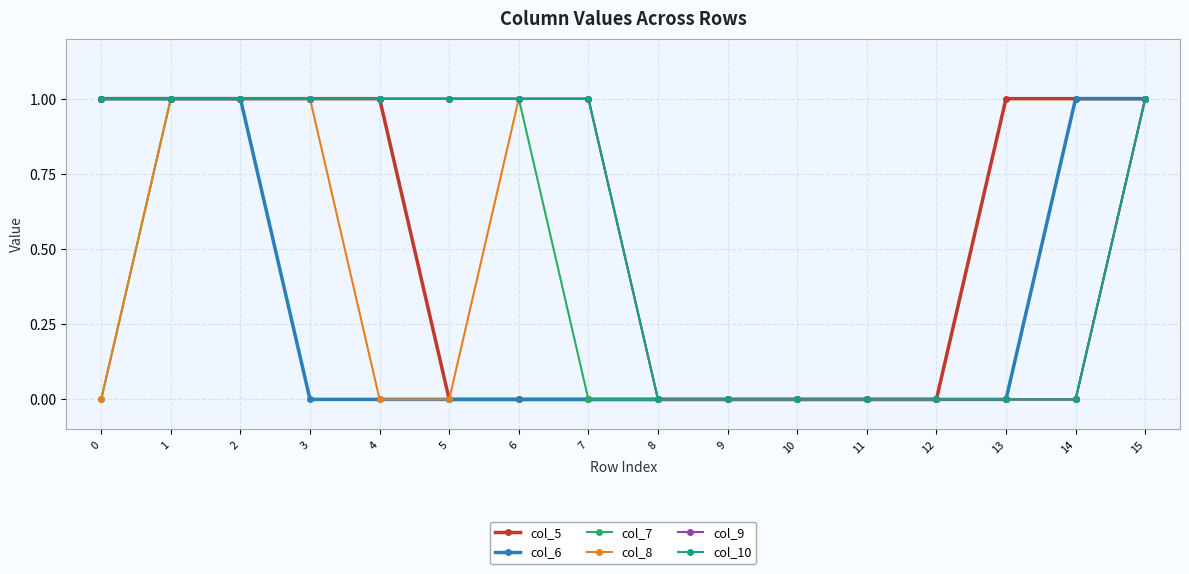

Which label corresponds to the smallest value in the chart?

5